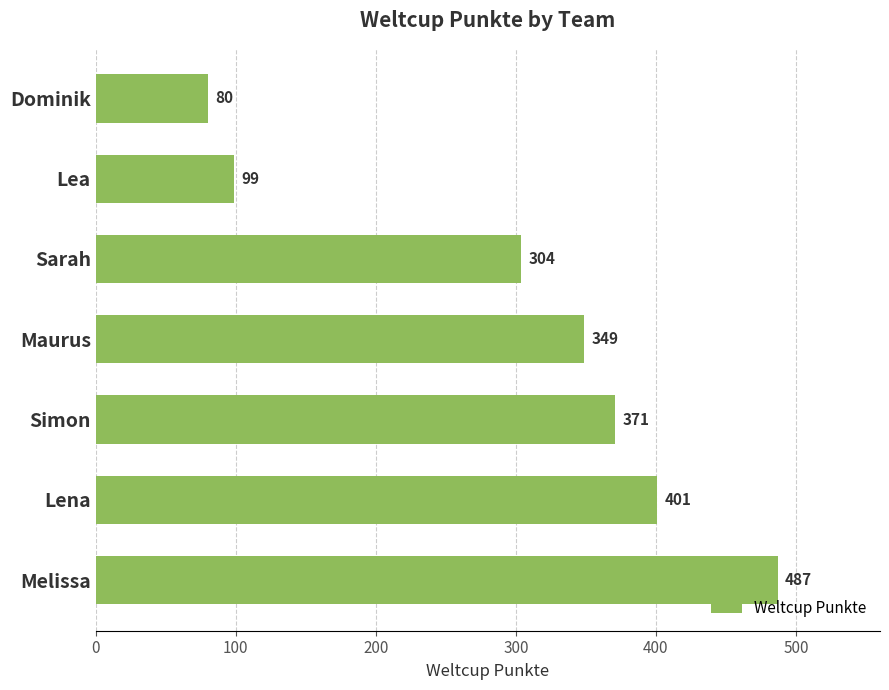

Are the bars grouped side by side (vs. stacked)?

No